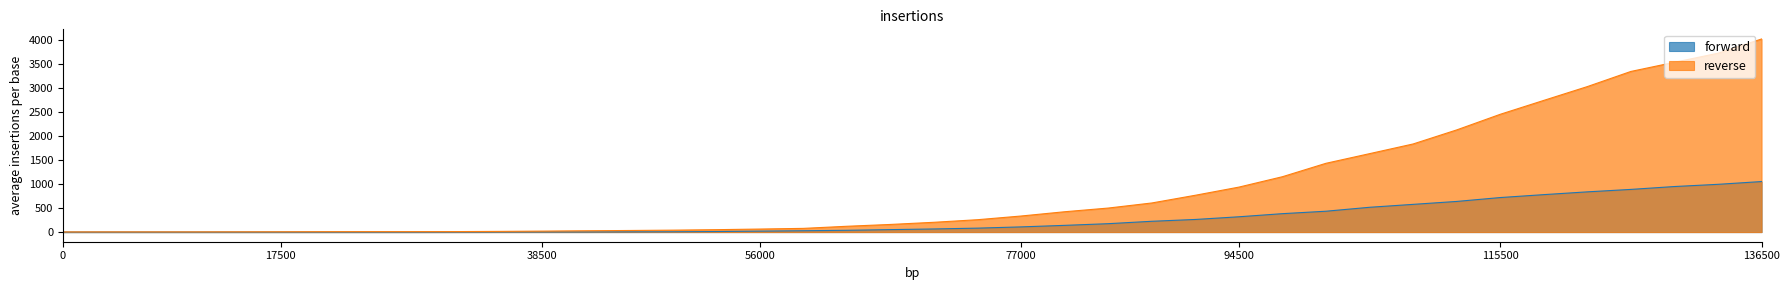

True or false: reverse and forward intersect in this chart.

False